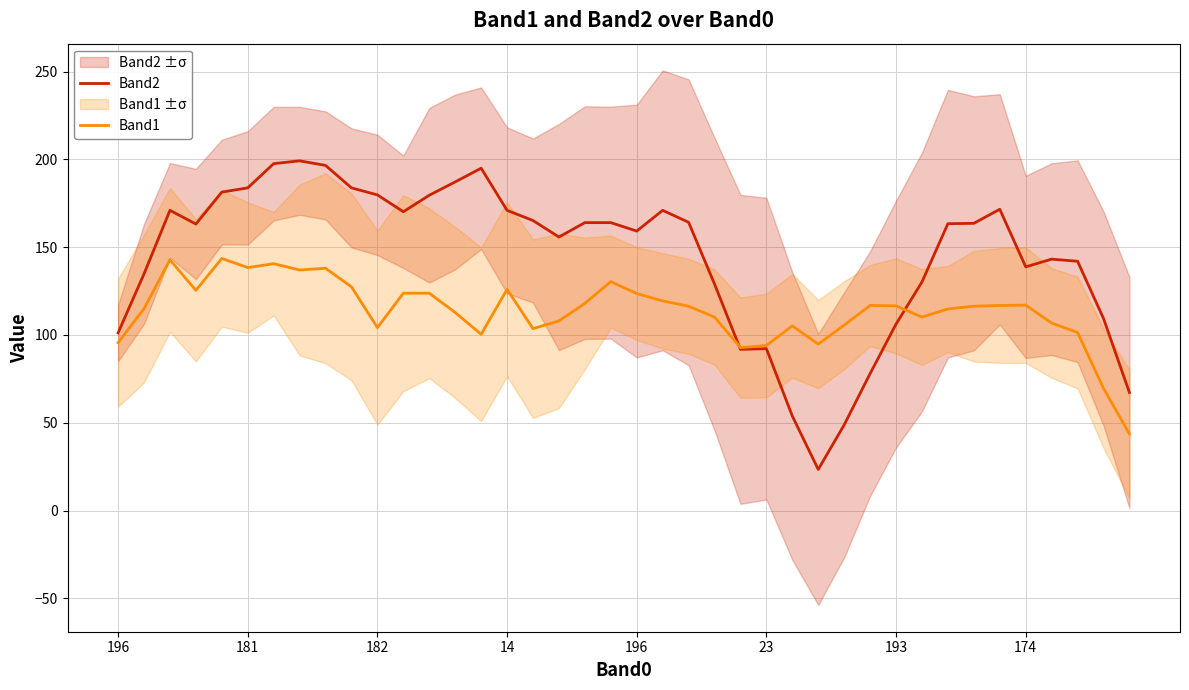

At which label does Band1 first exceed 116?

182